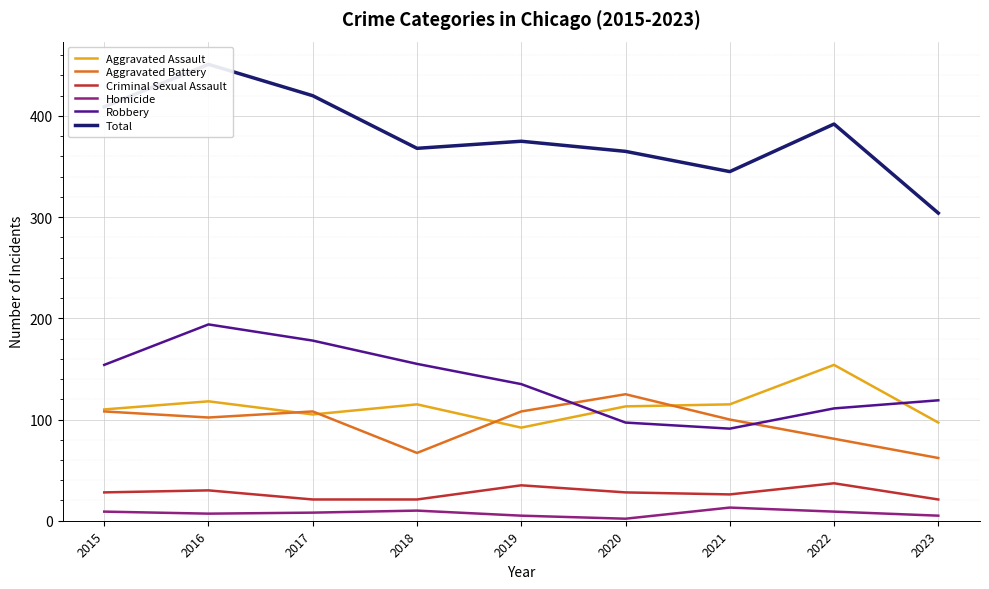

True or false: Robbery has a value of 91 at 2021.

True